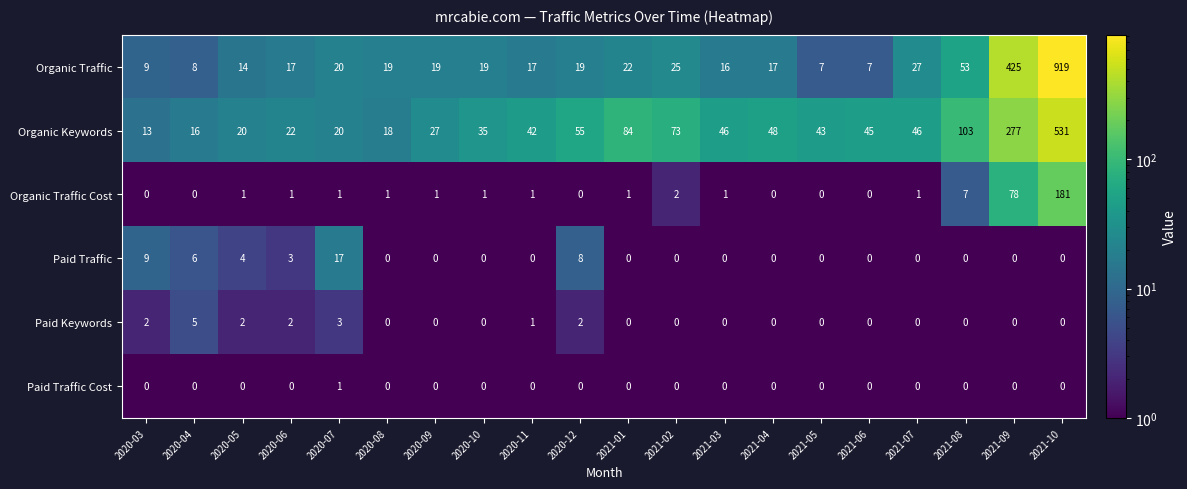

What is the spread (max minus min) of values at 2020-07?

19